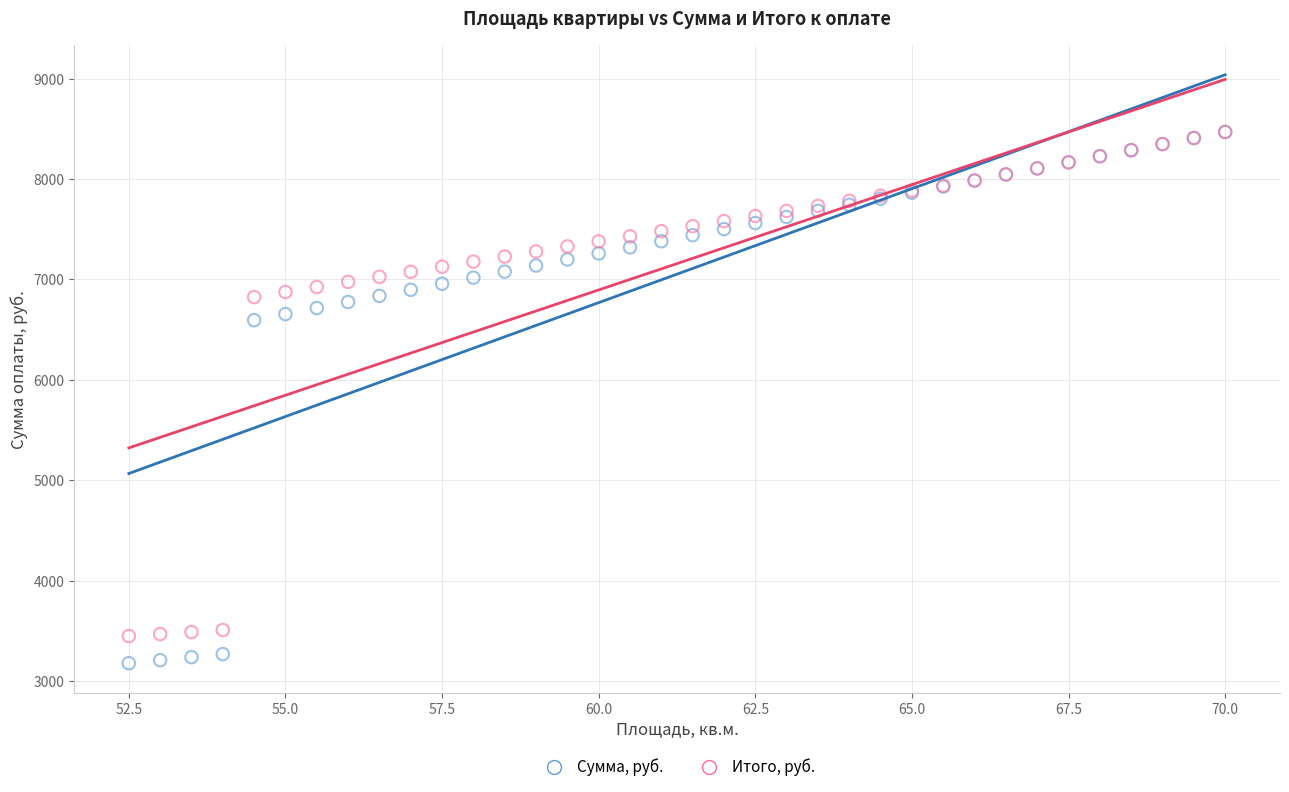

What are all the series names shown in the legend?

Сумма, руб., Итого, руб.